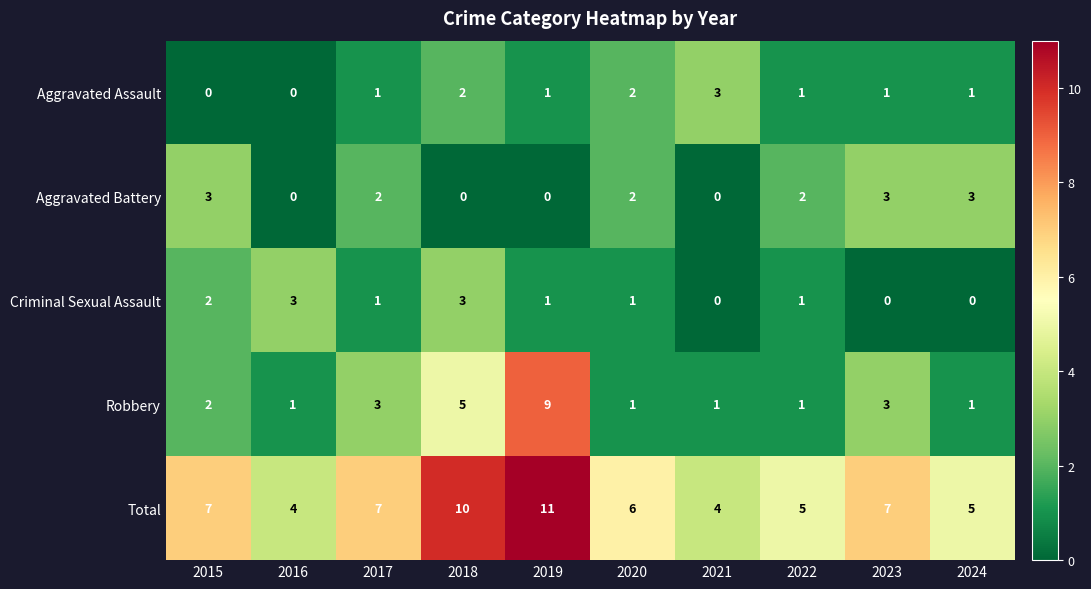

Which series changed the most between 2015 and 2020?

Aggravated Assault